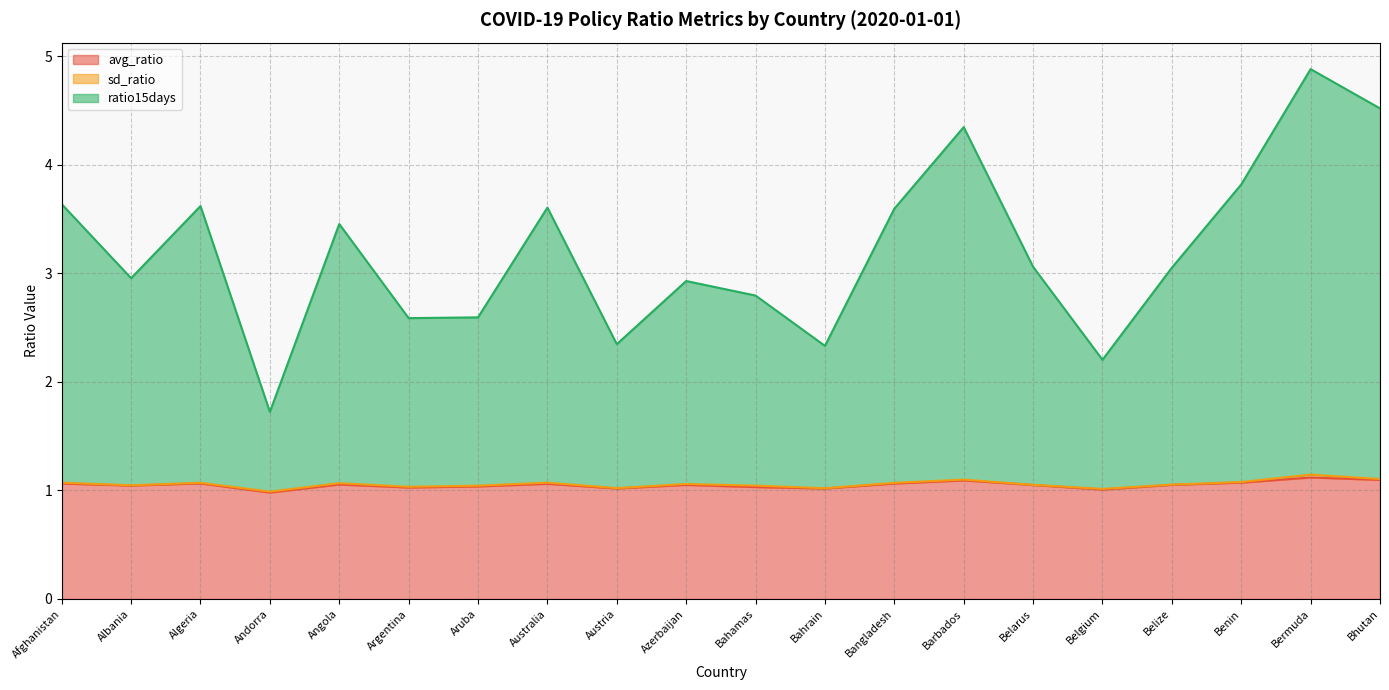

What is the label of the 14th point from the left?

Barbados